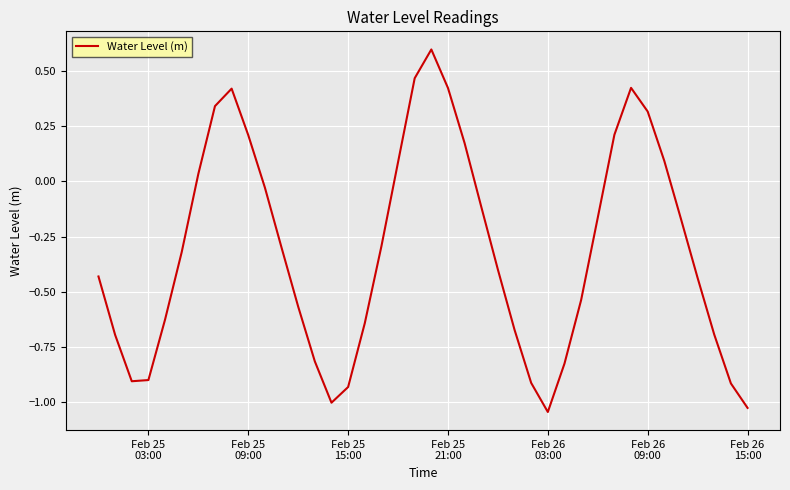

Does the chart have visible grid lines?

Yes